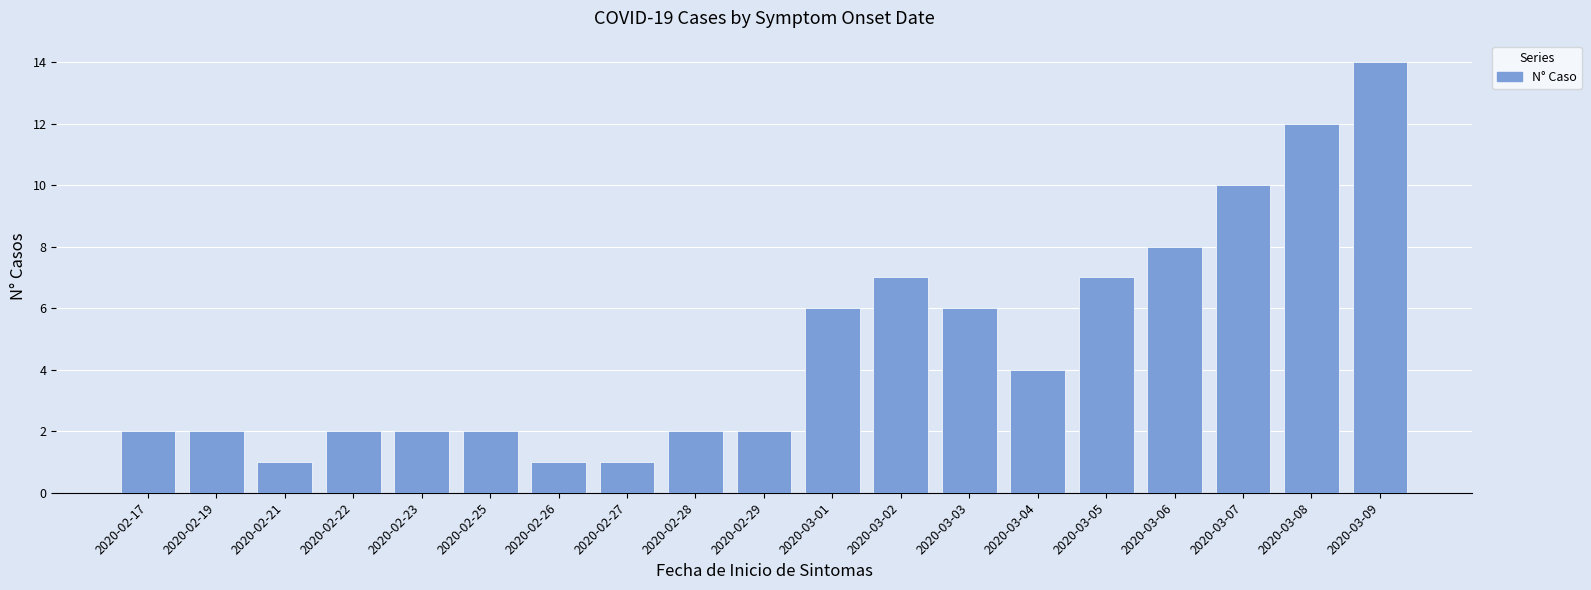

What is the greatest value displayed?

14